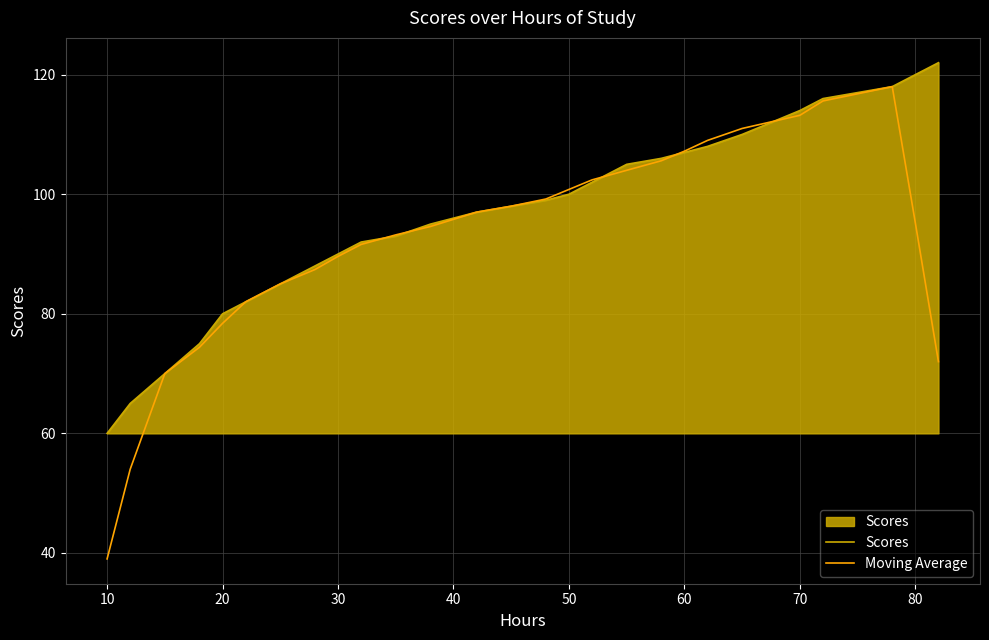

Which series has the widest spread of values?

Moving Average